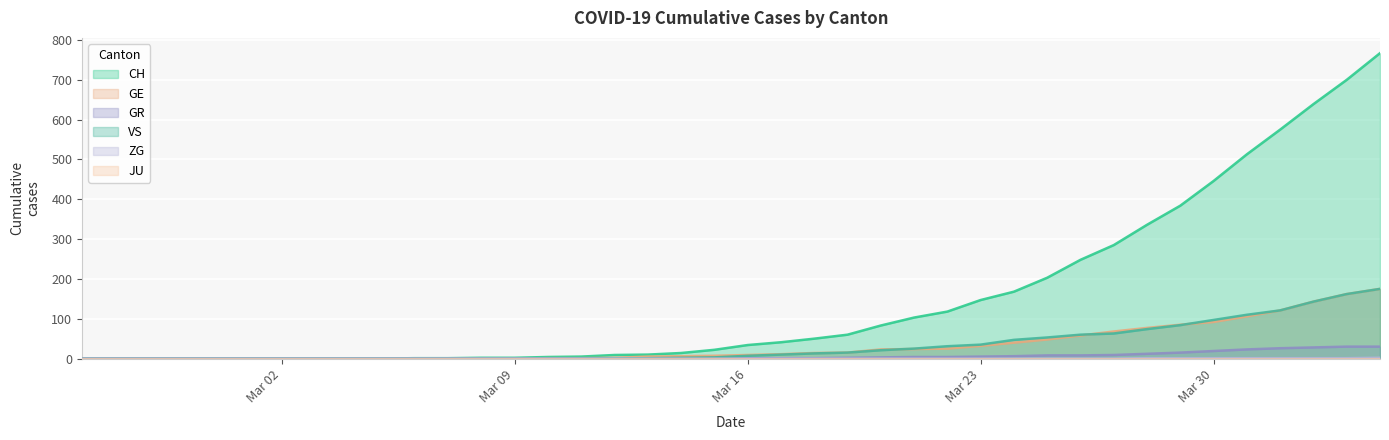

Which series has the largest total across all categories?

CH